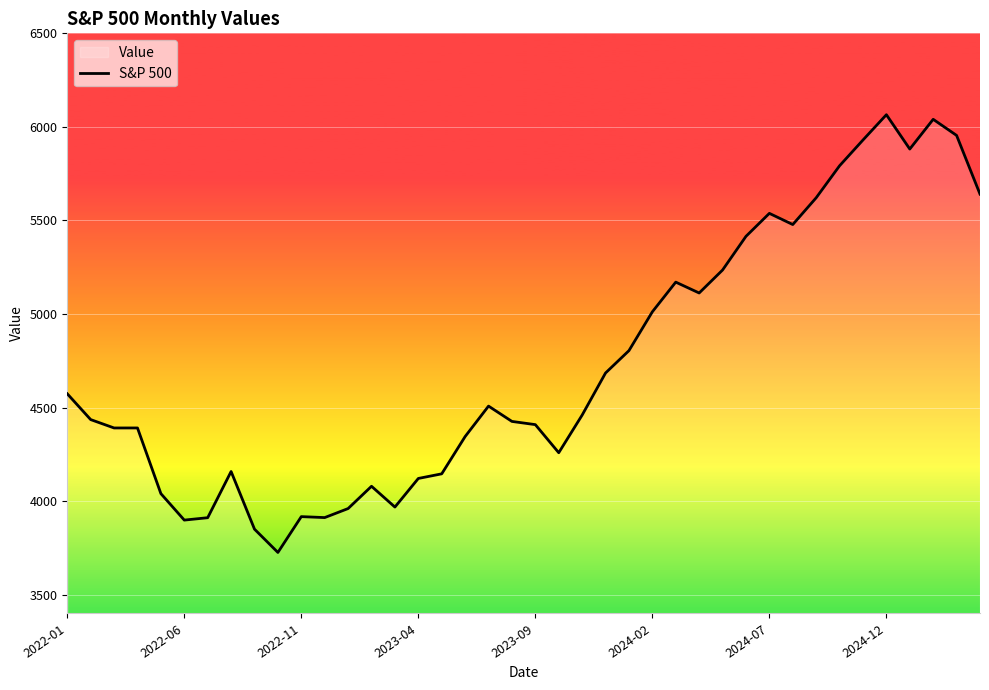

Reading right to left, what are all the values shown in this chart?

5640.8	5954.5	6040.5	5881.6	6065.1	5929.9	5792.3	5621.3	5478.2	5538.0	5415.1	5235.2	5112.5	5170.6	5012.0	4804.5	4685.1	4460.1	4259.0	4409.1	4426.2	4508.1	4345.4	4146.2	4121.5	3968.6	4079.7	3960.7	3912.4	3917.5	3726.1	3850.5	4158.6	3911.7	3898.9	4040.4	4391.3	4391.3	4436.0	4573.8